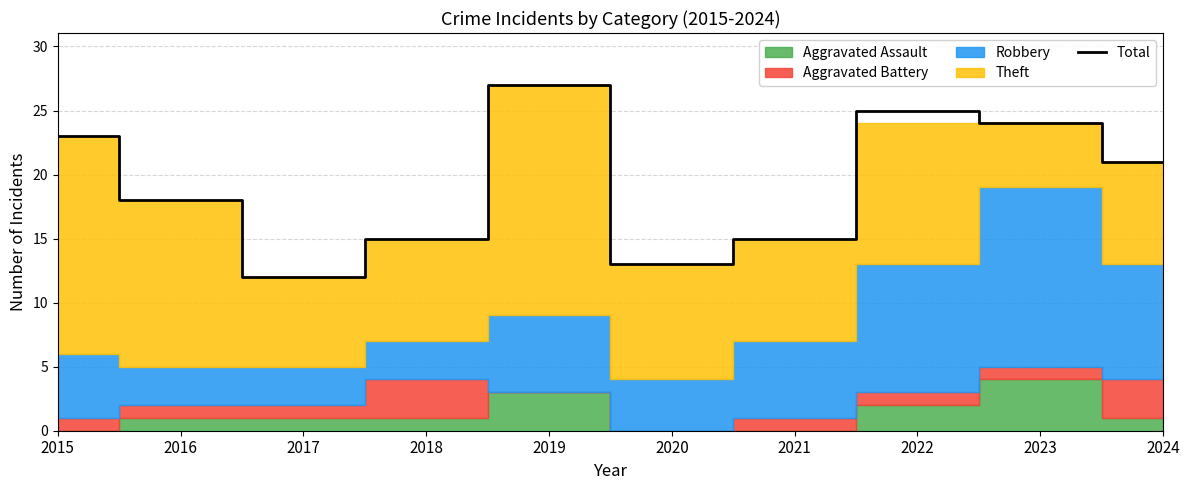

True or false: the data has more than 0 interior local peaks.

True